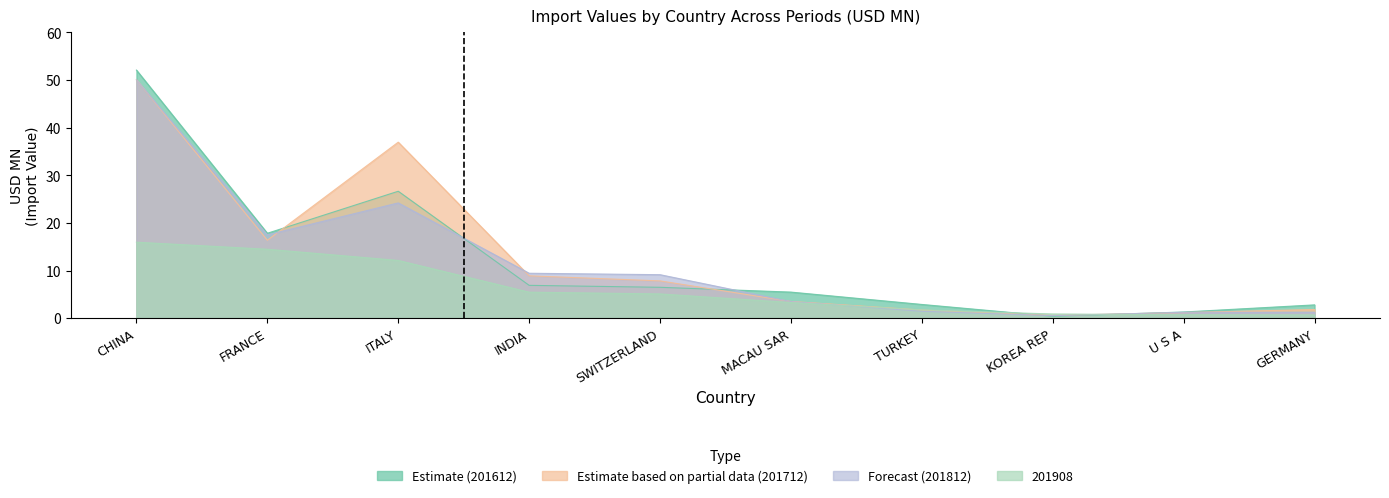

How many times do 201612 and 201812 cross each other?

4